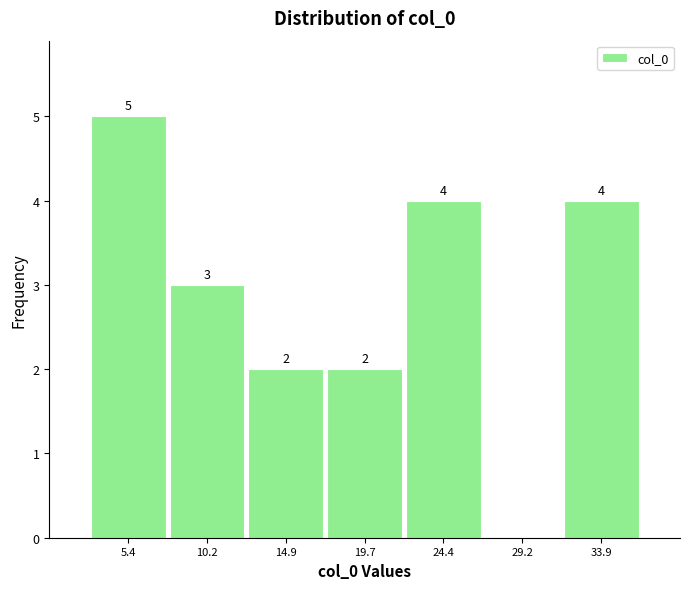

Which range on the x-axis has the tallest bar?

3.0 to 8.0